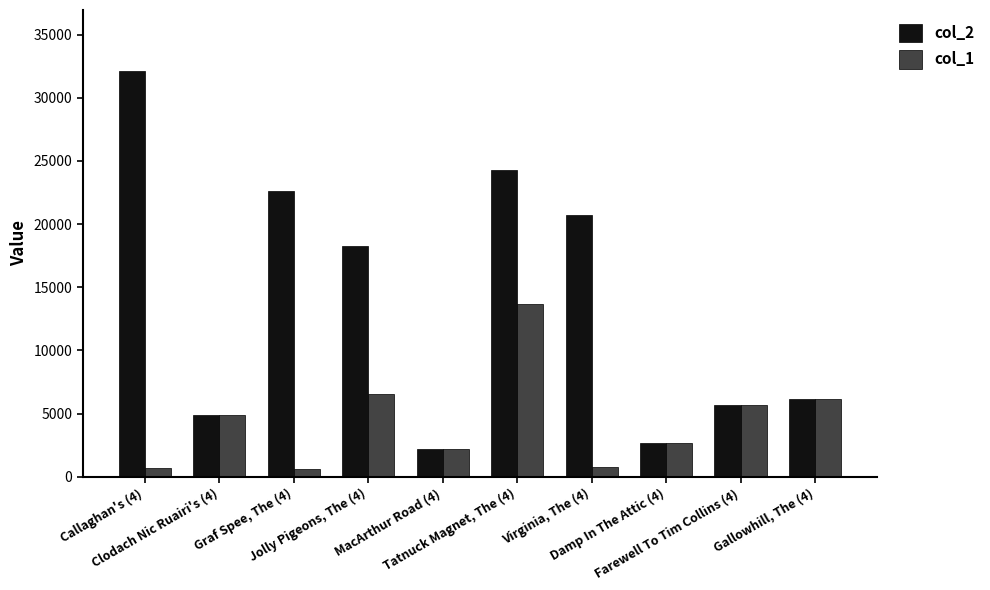

What is the difference between the second highest and second lowest values in the col_1 series?

5814